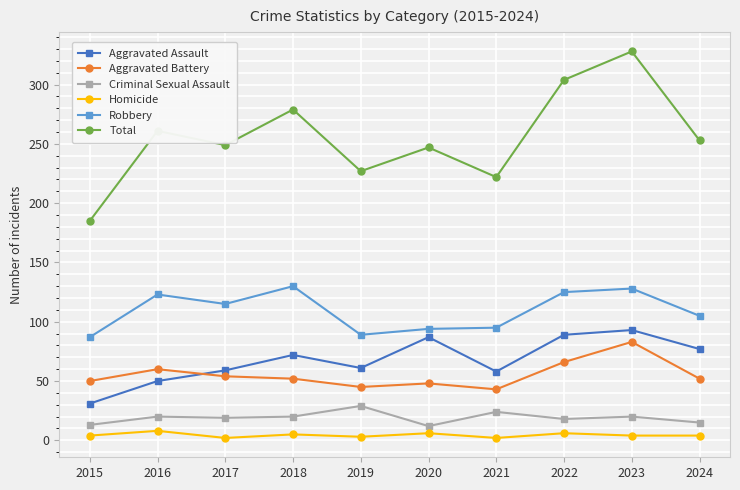

Is this an area chart (filled region under the line)?

No